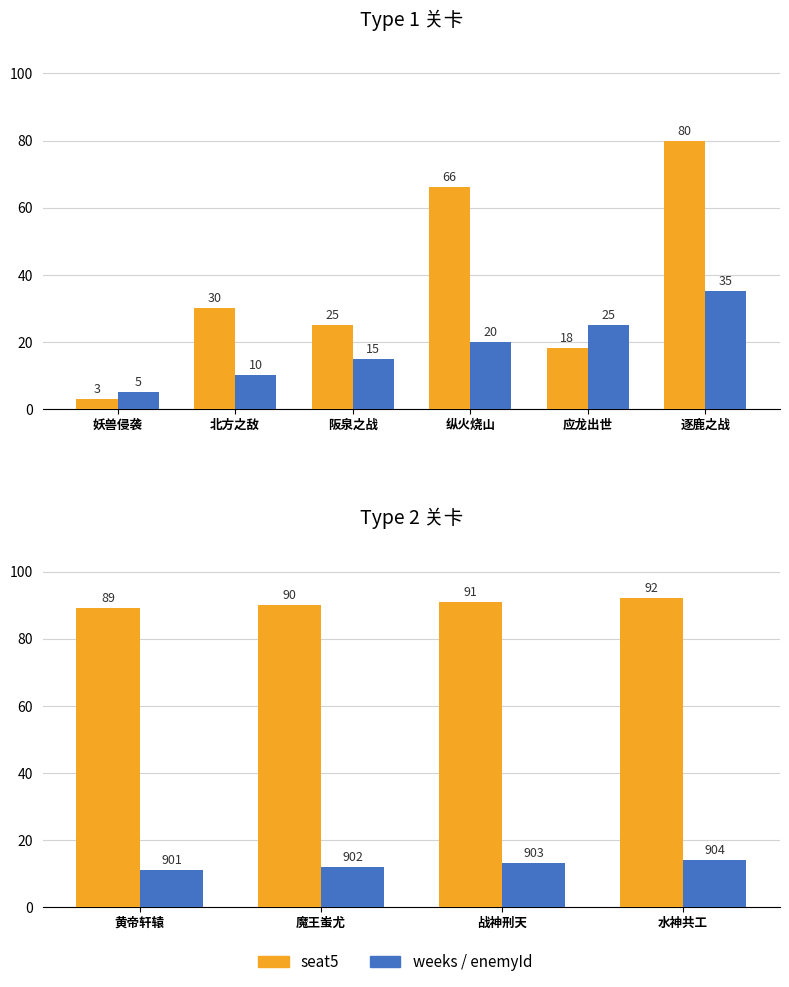

What is the total value across all series at 北方之敌?

40